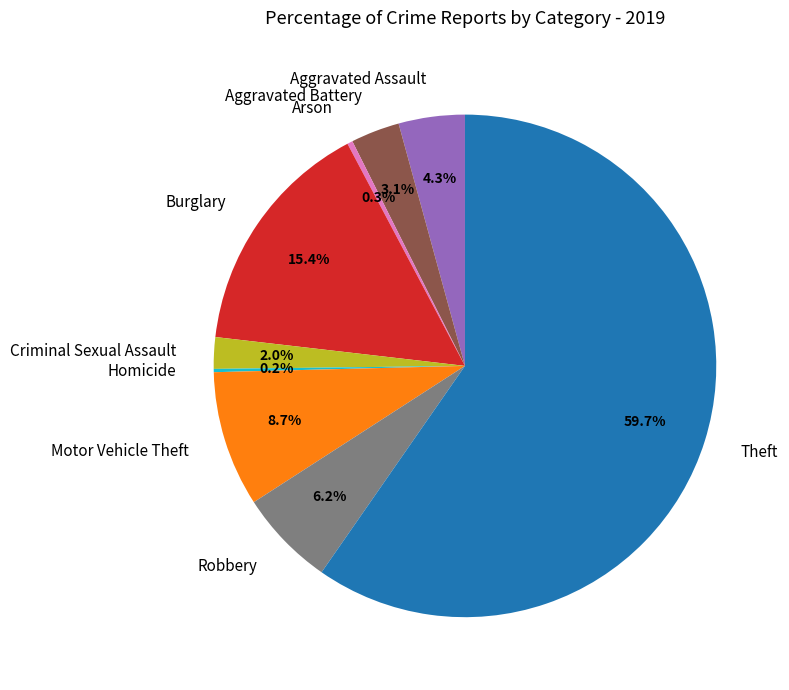

True or false: Motor Vehicle Theft accounts for 9% of the total.

True